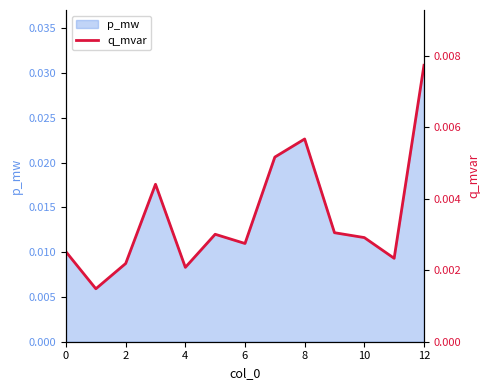

Is it true that the value at 10 is 0.0?

False